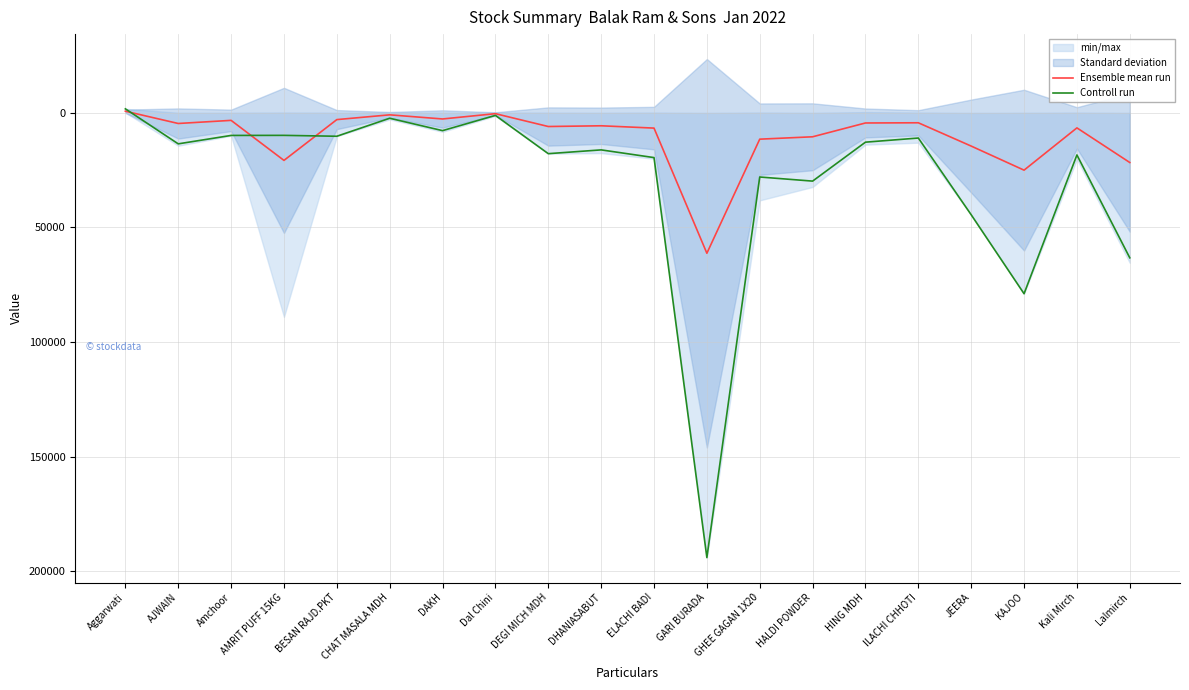

At which label does Ensemble mean run first exceed 6087?

AMRIT PUFF 15KG